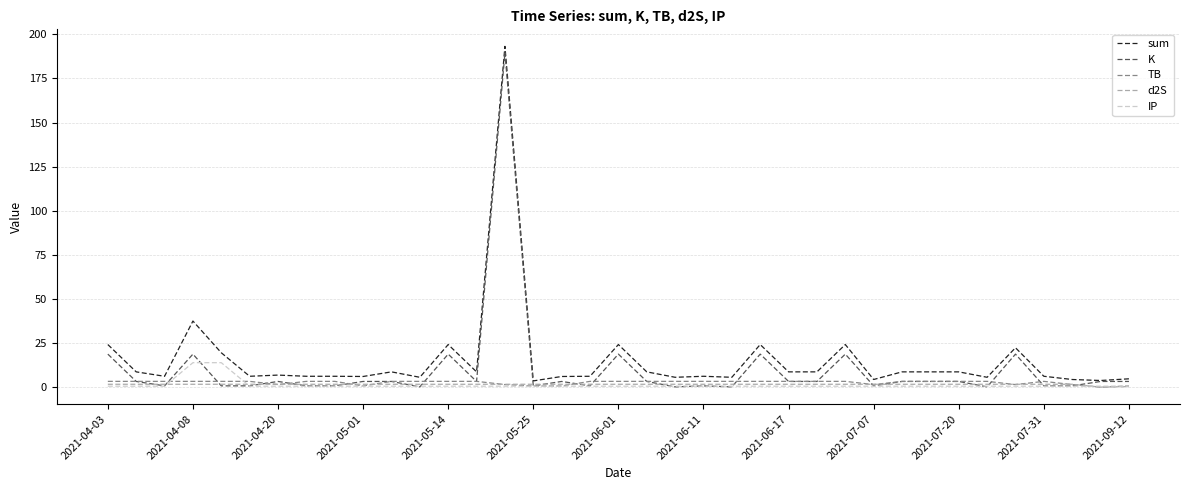

Count the number of categories in the chart.

37